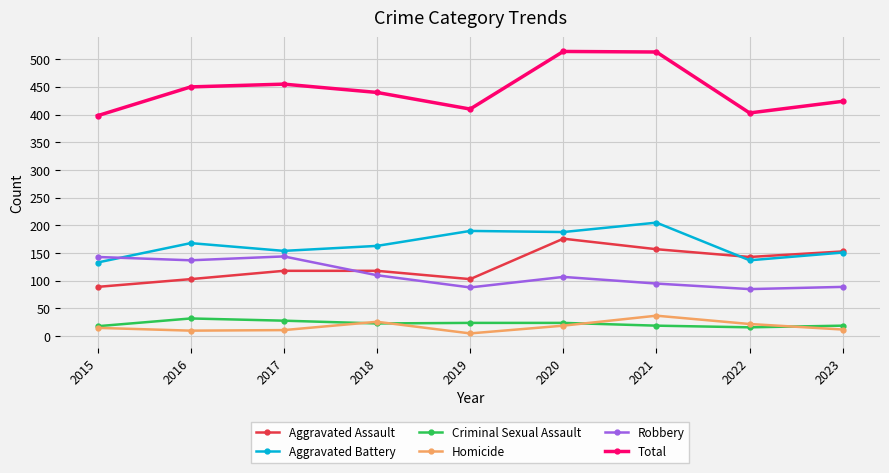

What is the minimum value for Robbery?

85